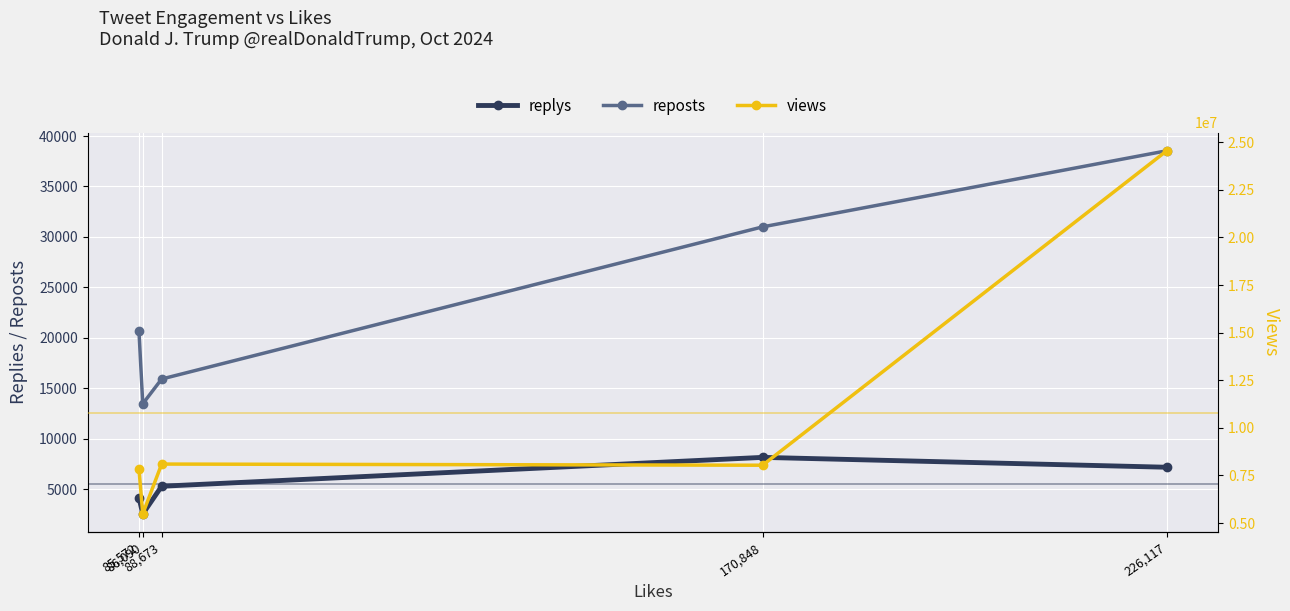

The reposts series shows 20657 at 85,572. True or false?

True